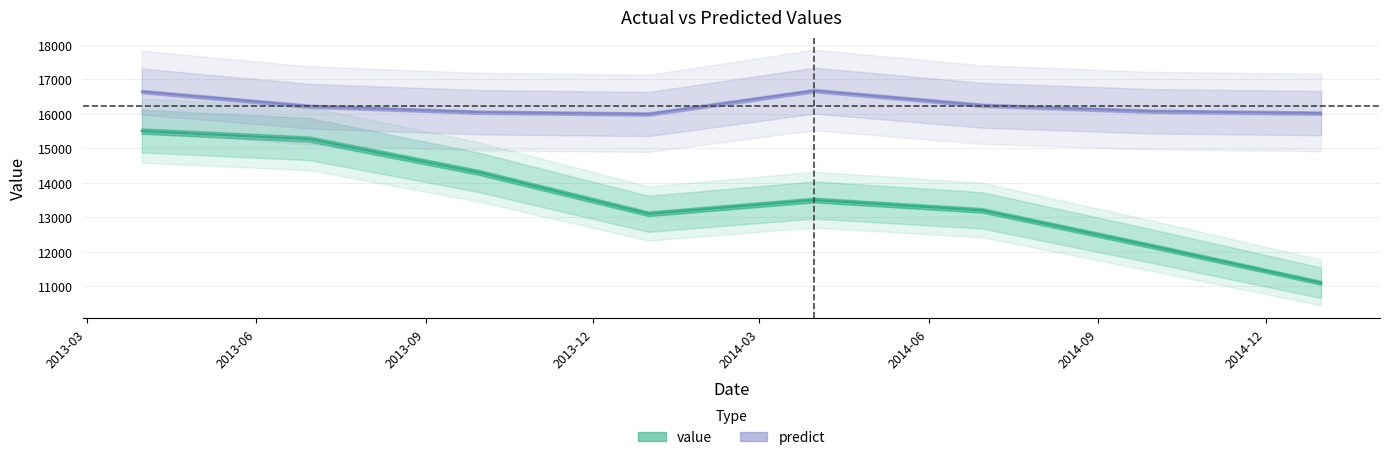

What is the value of the value point at the 3rd from the left?

14300.0